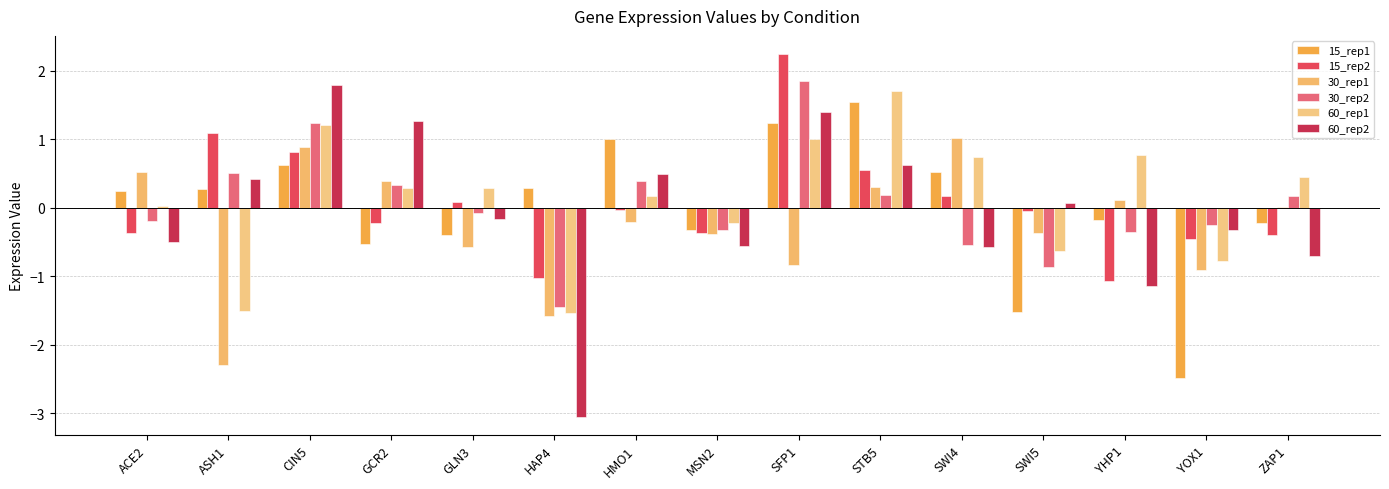

At which category is the sum across all series the highest?

SFP1